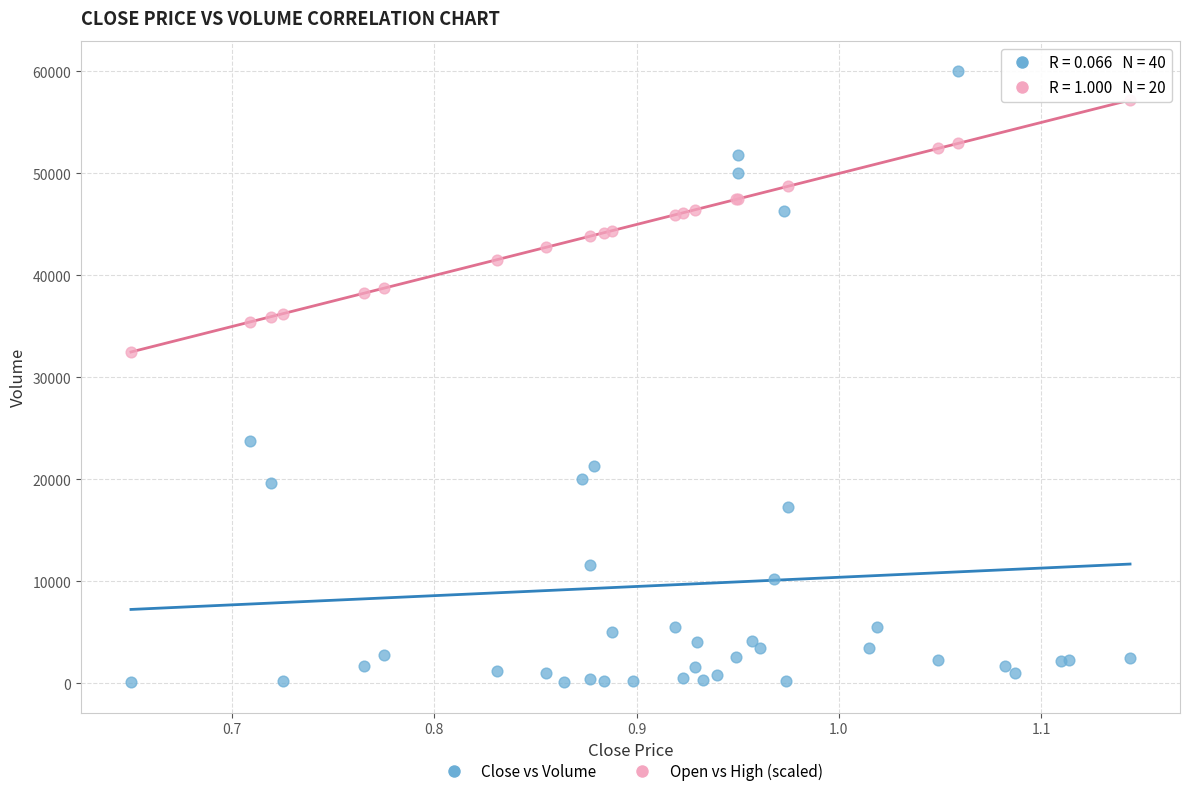

Which series reaches the maximum Y coordinate?

Close vs Volume